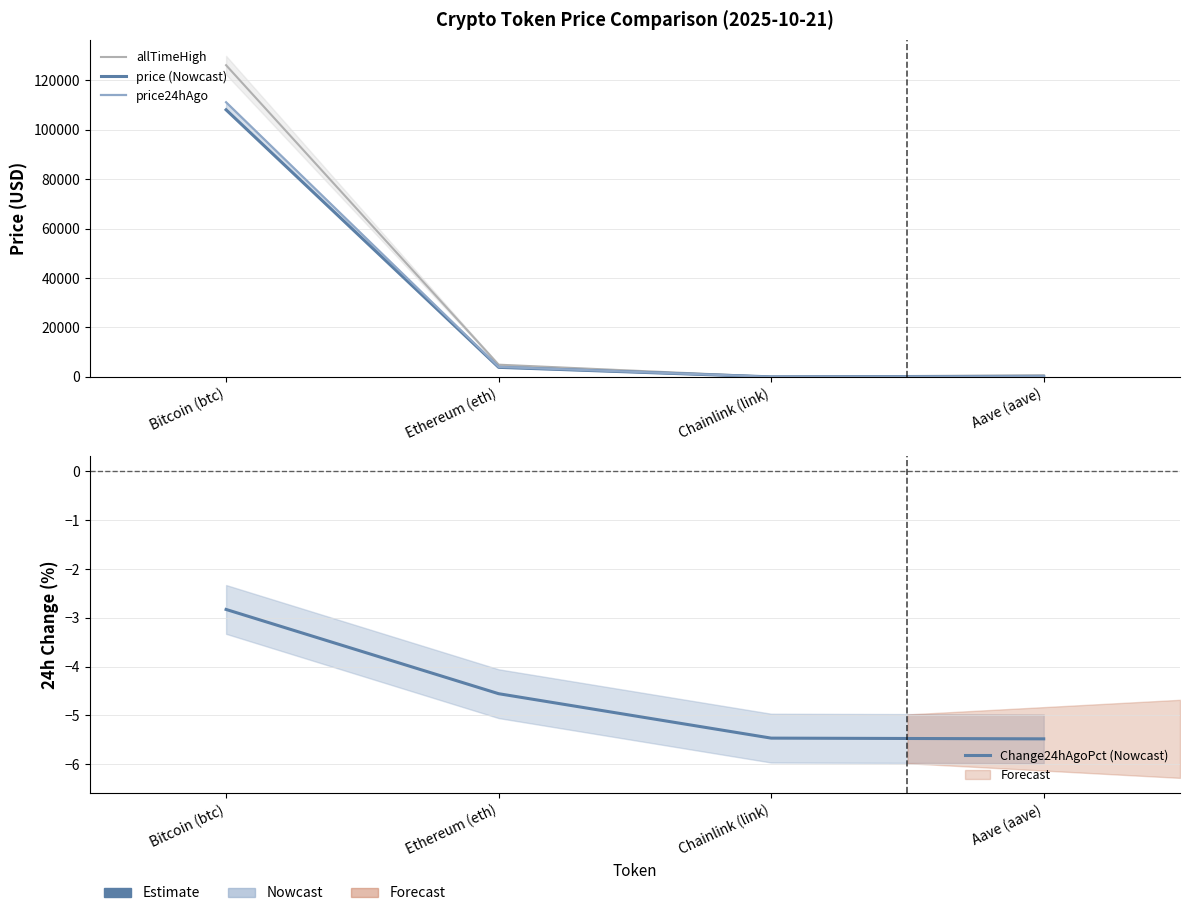

True or false: price24hAgo and allTimeHigh cross at least once.

False